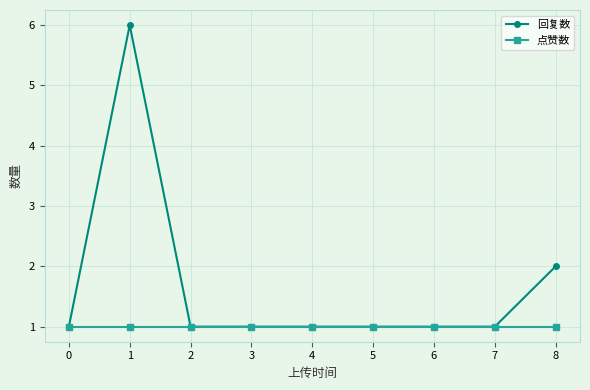

The 回复数 series shows 3 at 8. True or false?

False